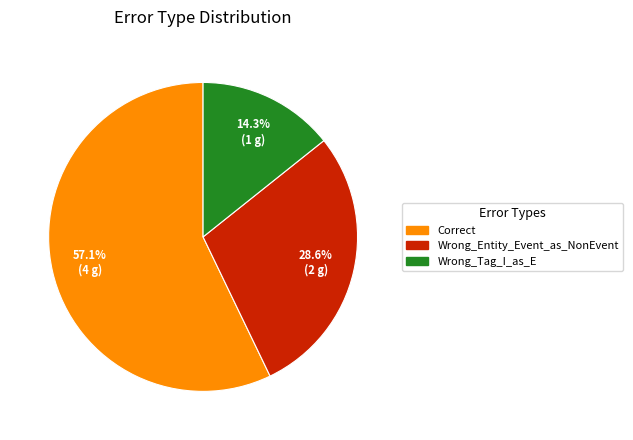

The Wrong_Entity_Event_as_NonEvent slice represents 43% of the pie. True or false?

False